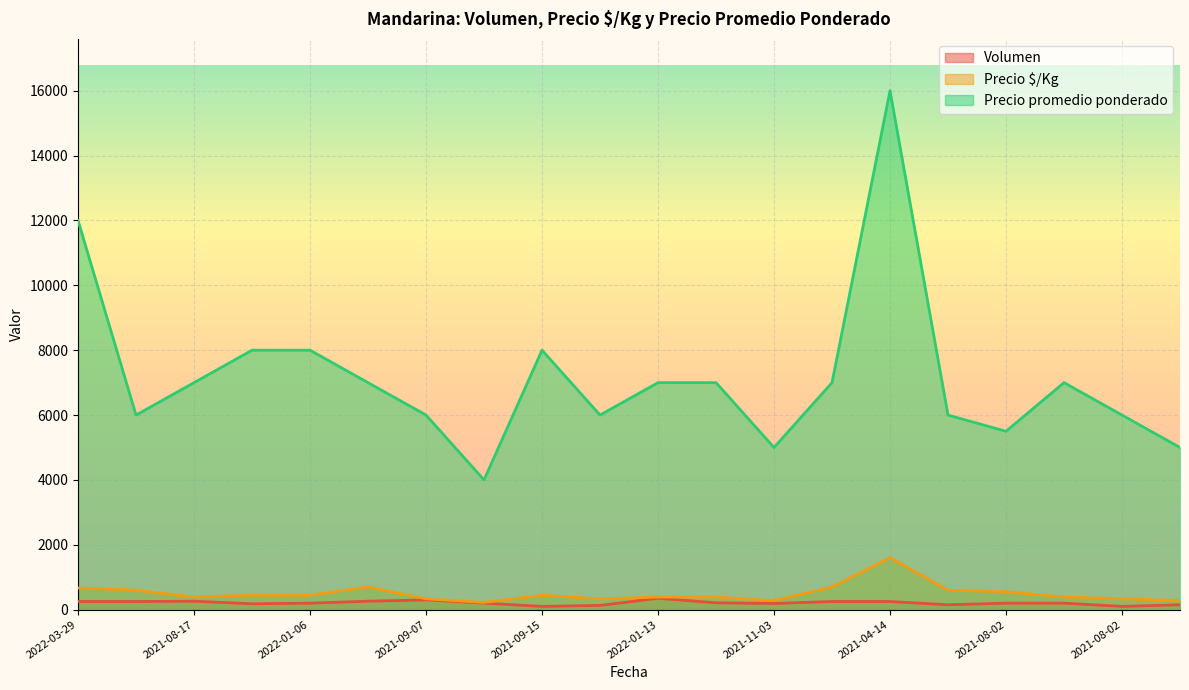

At which category is the sum across all series the highest?

2021-04-14